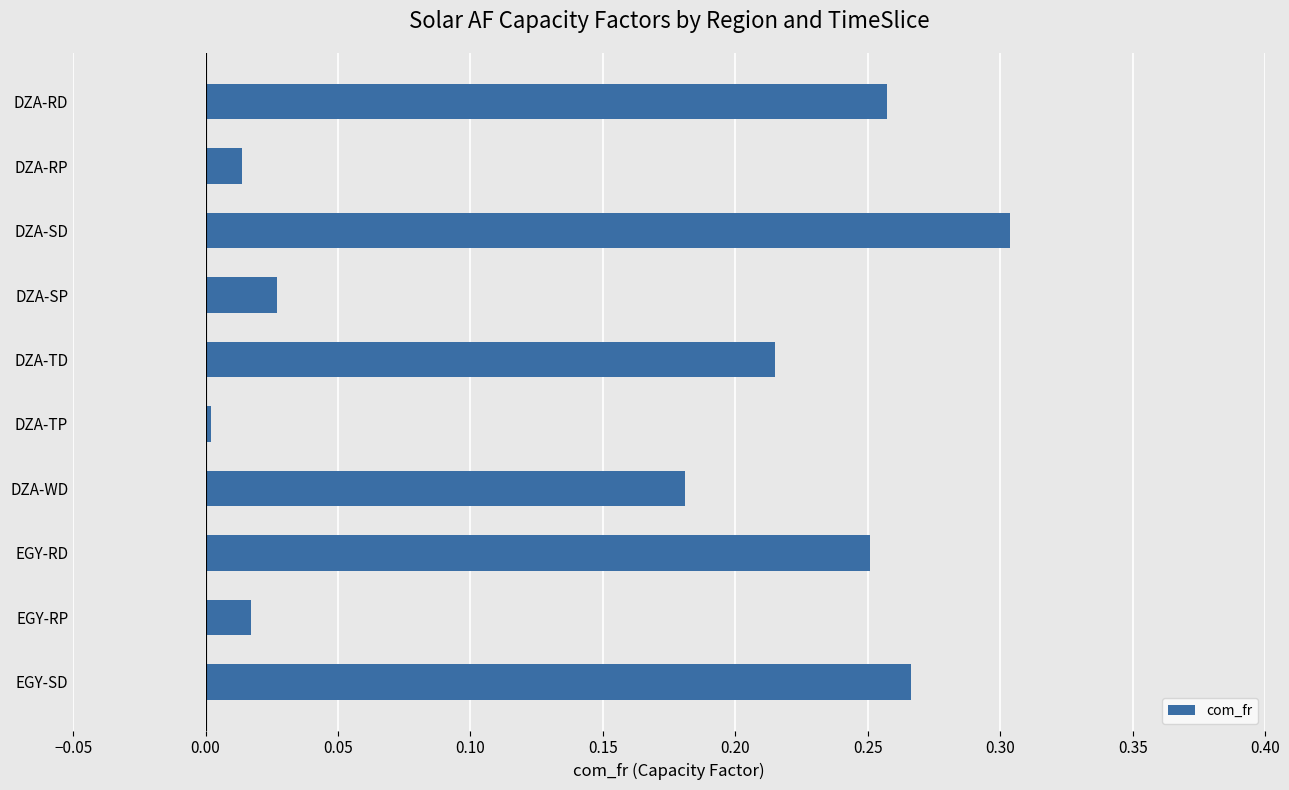

What is the change in value from DZA-TD to EGY-SD?

+0.1